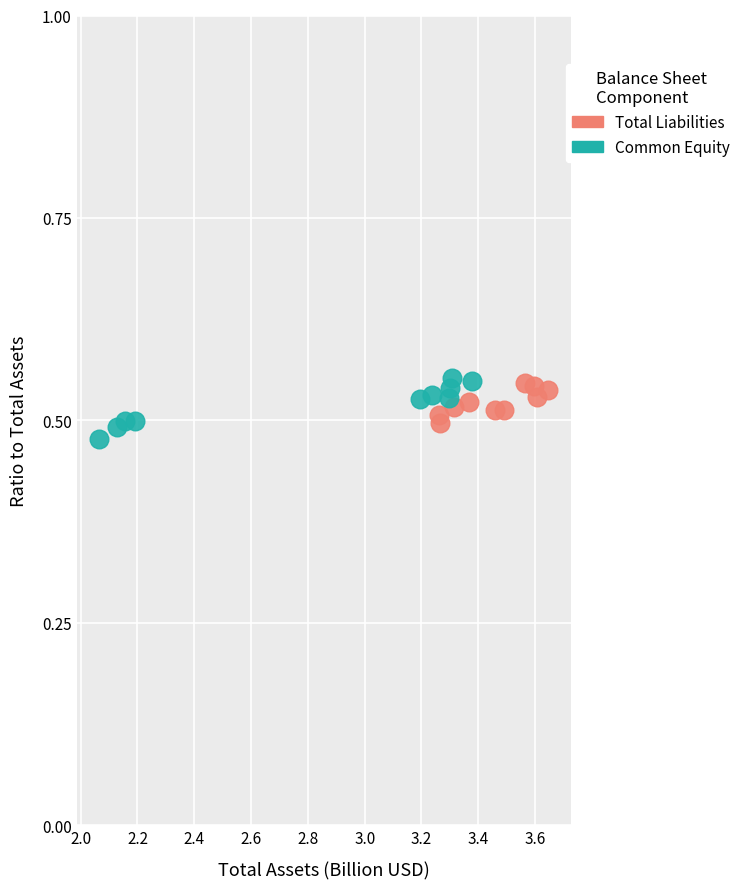

Which series contains the lowest Y value?

Common Equity